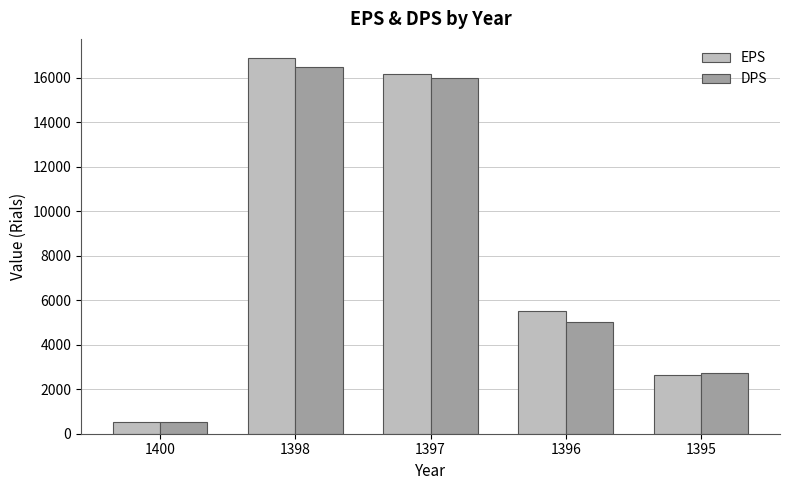

What is the difference between the maximum and second lowest values in the EPS series?

14256